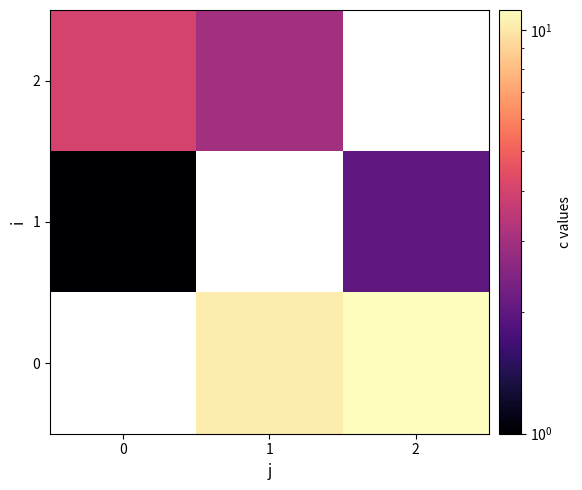

How many 1 values are between 1 and 2?

2